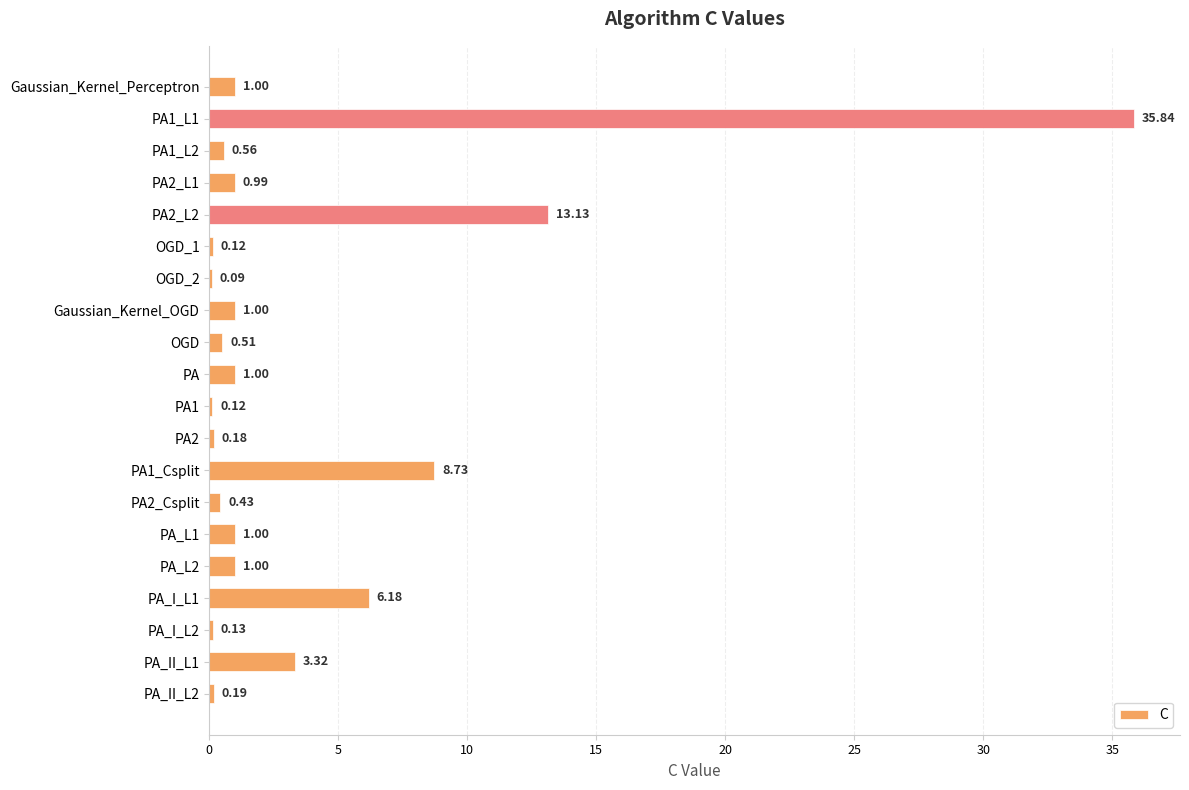

Are the bars horizontal?

Yes